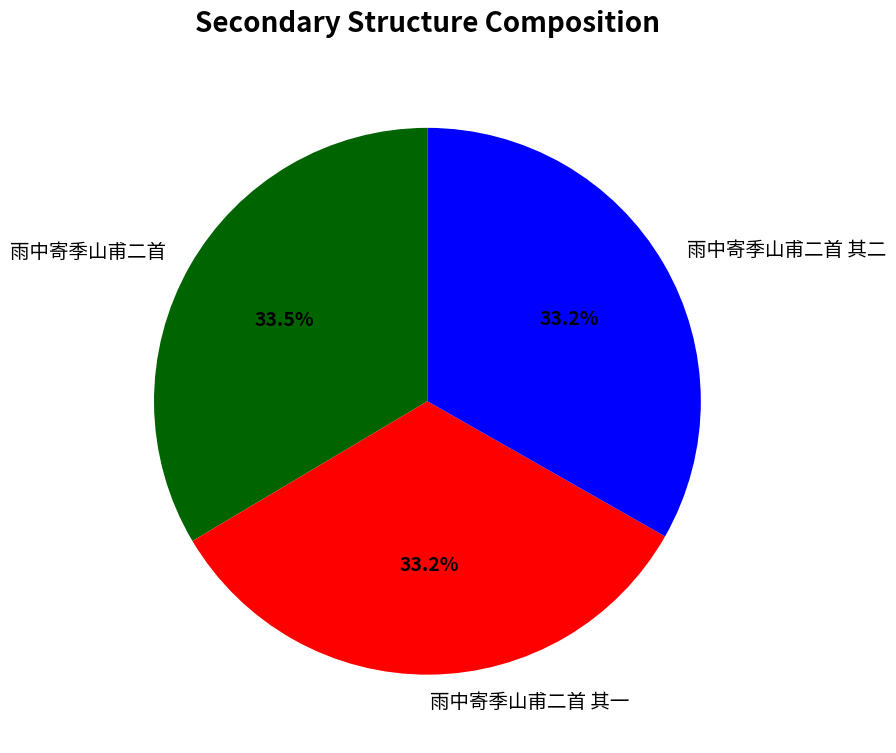

Is the sum of 雨中寄季山甫二首 其一 and 雨中寄季山甫二首 greater than half?

Yes